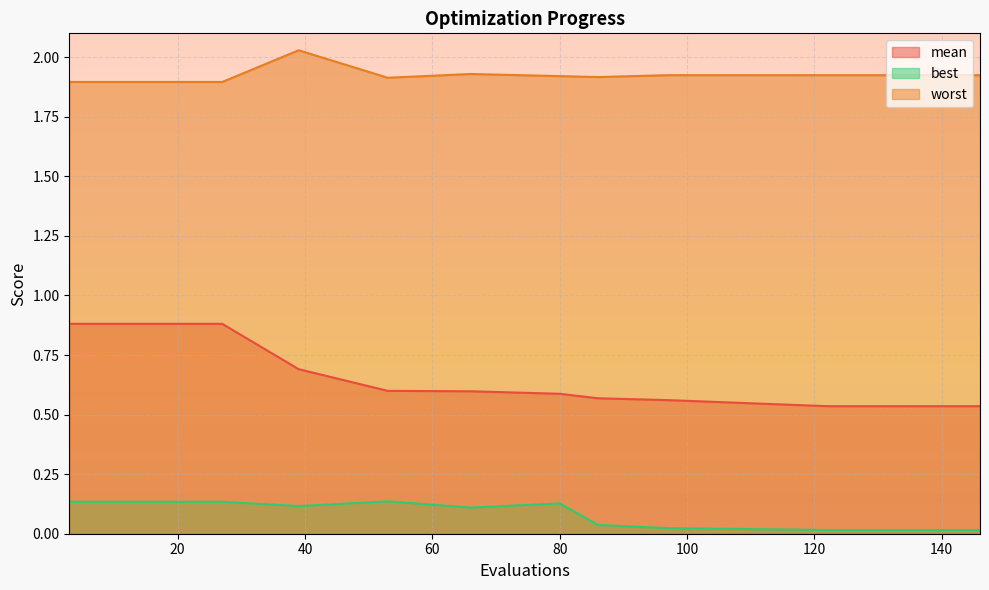

Is the value of worst at 122 greater than the value of mean at 146?

Yes